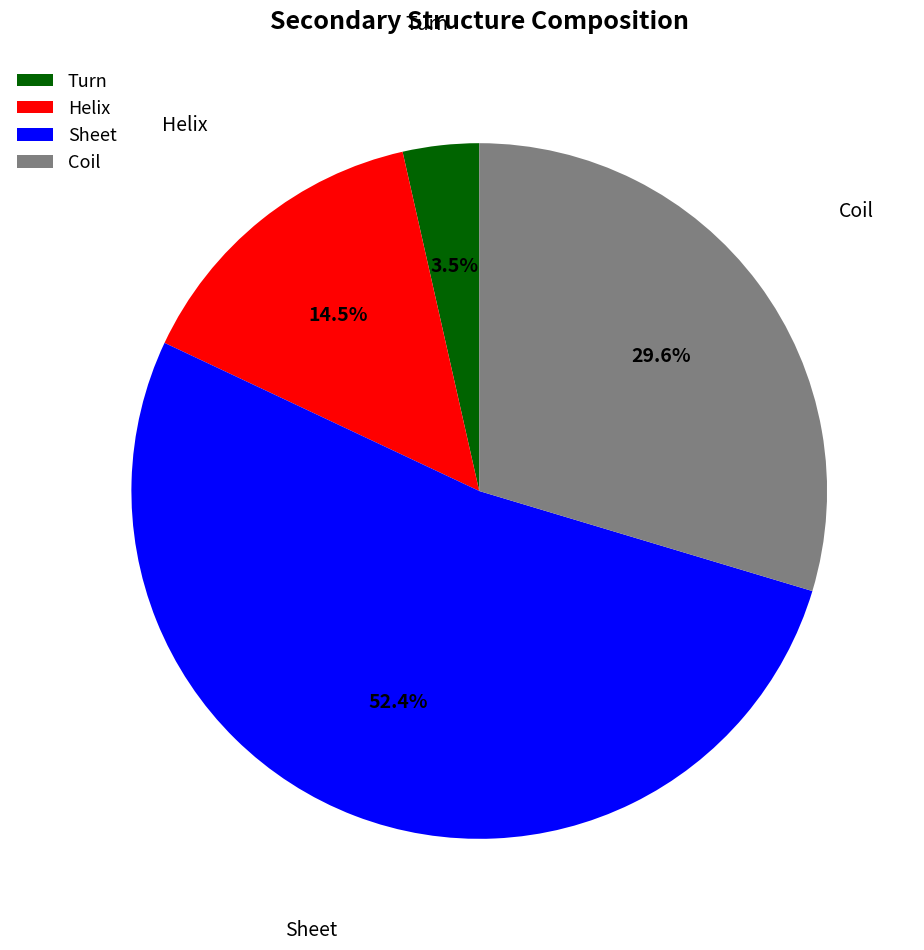

What is the smallest slice in the pie chart?

Turn